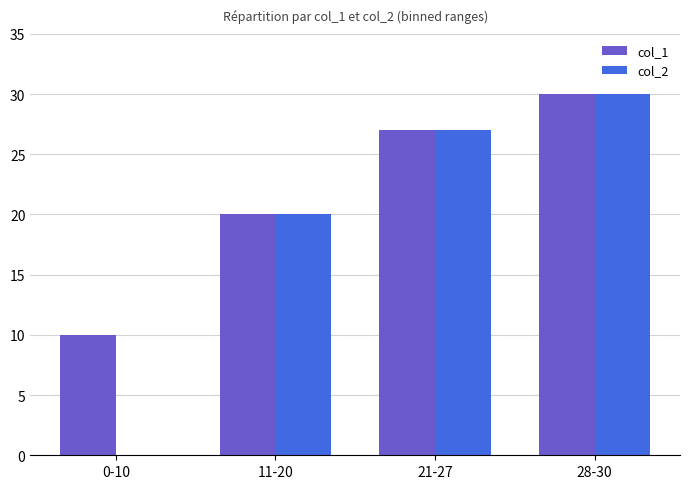

Where is col_2 nearest to the value 15?

11-20